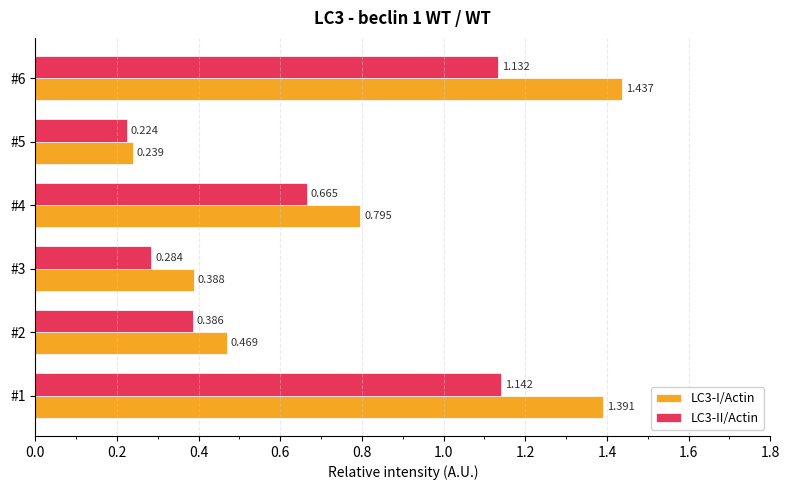

Rank the series by their maximum value, from lowest to highest.

LC3-II/Actin, LC3-I/Actin